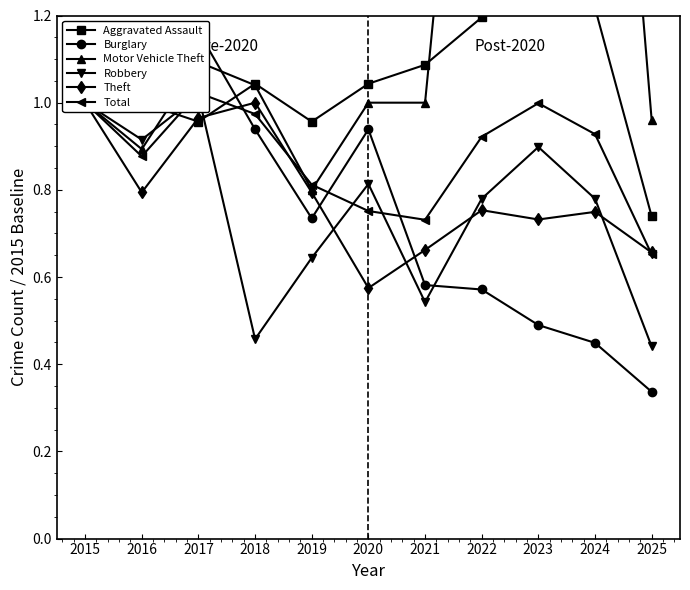

True or false: Robbery has a value of 0.5 at 2020.

False